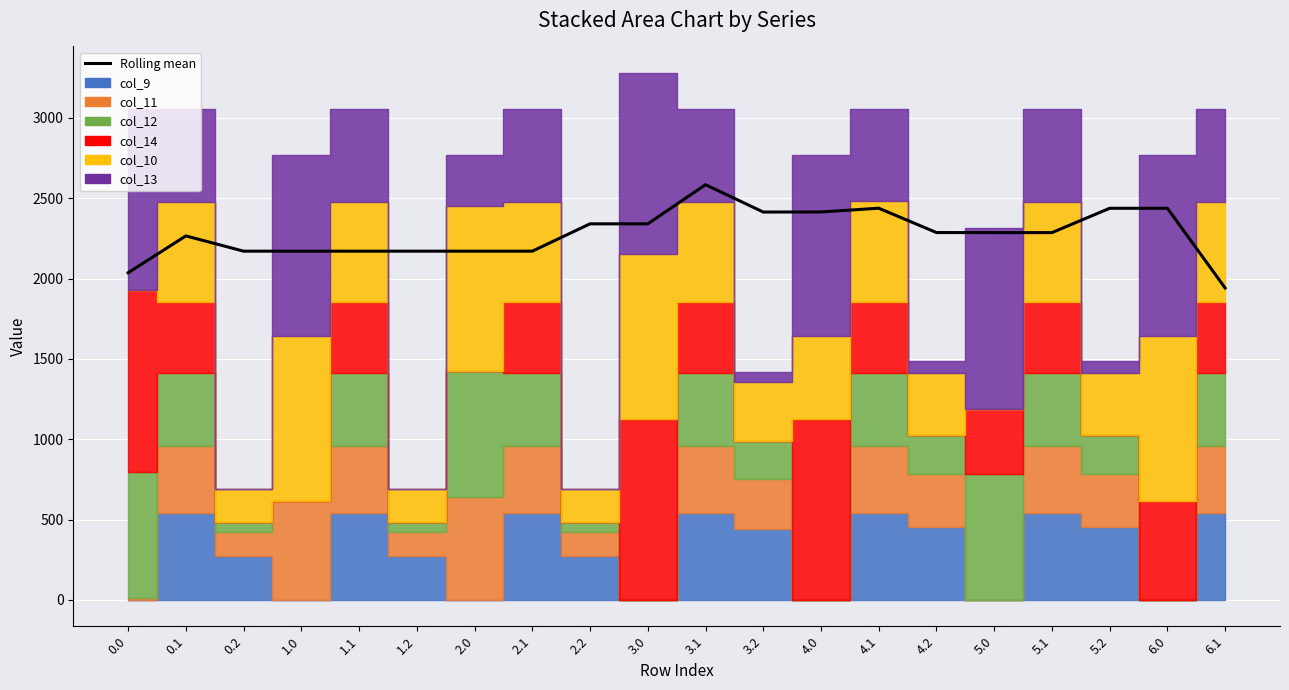

The value at 3.0 is 3347.3. True or false?

False